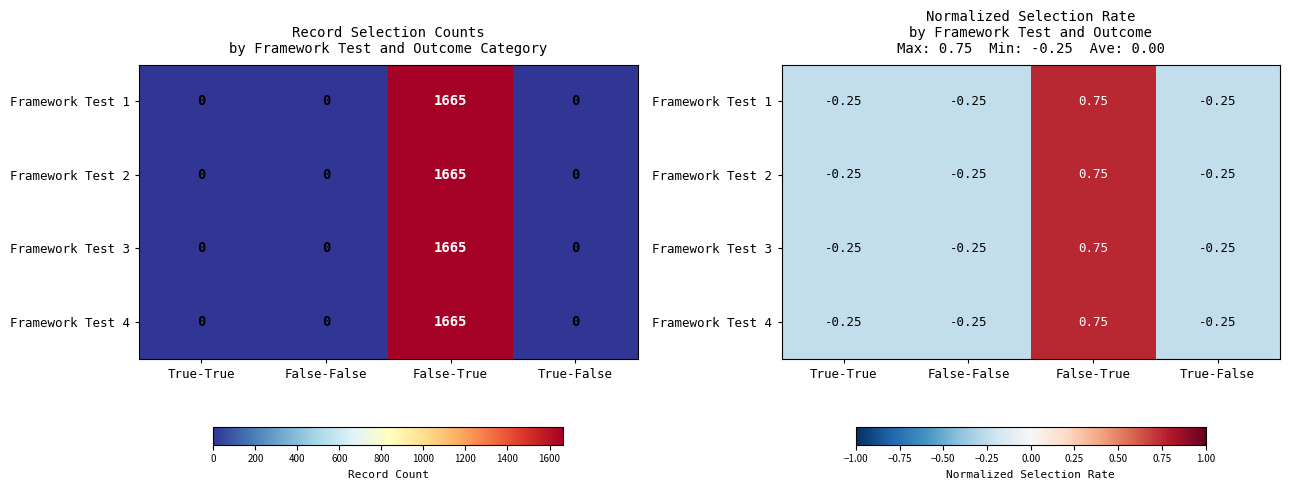

How many Framework Test 2 values are between 0 and 1?

1